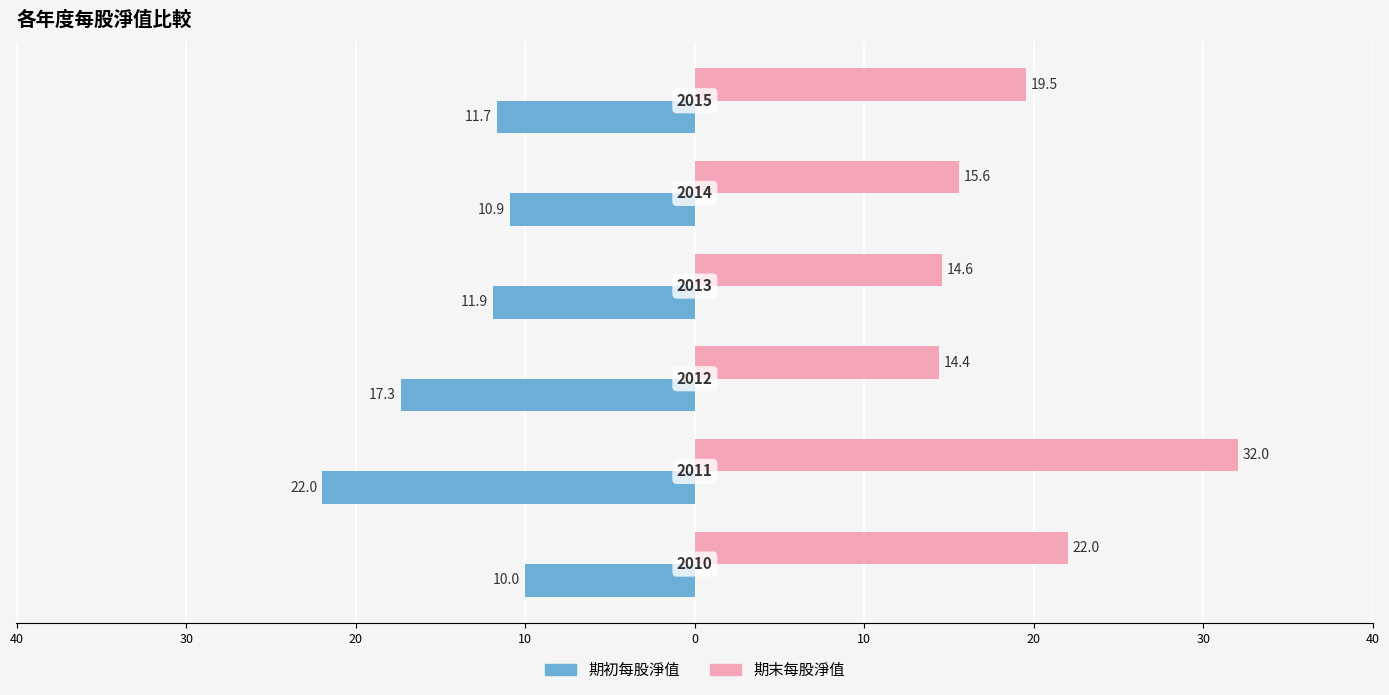

What is the value of the 期初每股淨值 bar at the 4th from the left?

-11.9